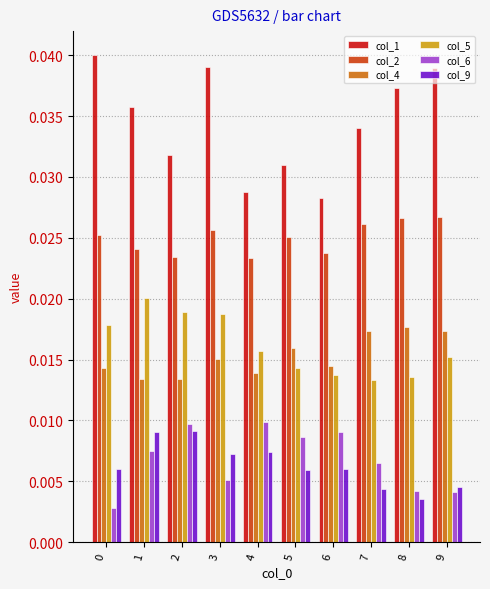

Is it true that col_1 equals 0.1 at 5?

False